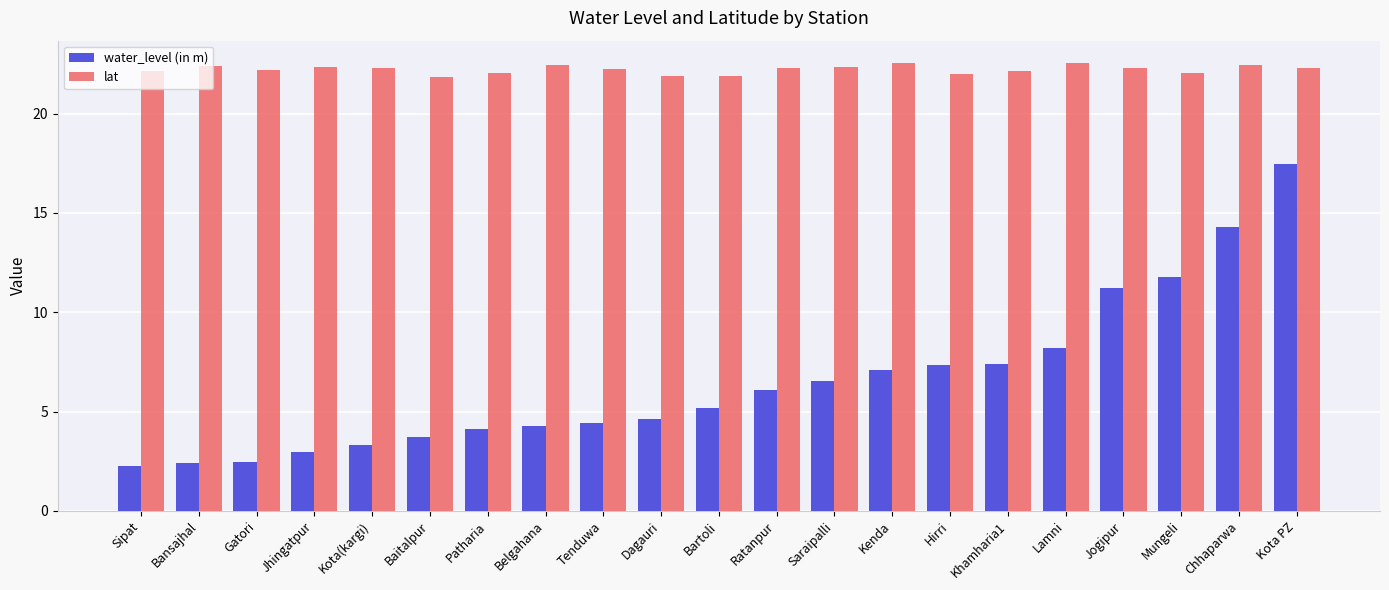

The value of lat at Mungeli is 22.1. True or false?

True